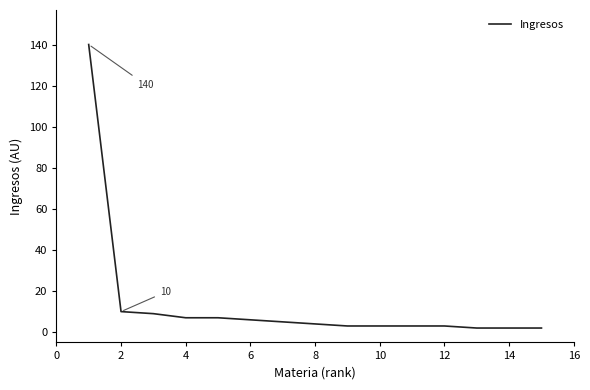

What is the difference between the maximum and minimum values?

138